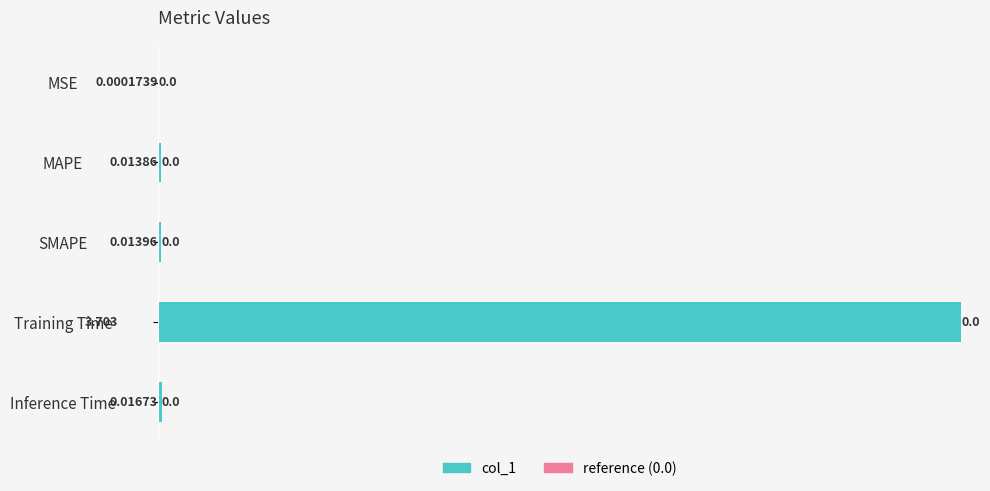

Which has a higher value, MSE or SMAPE?

SMAPE